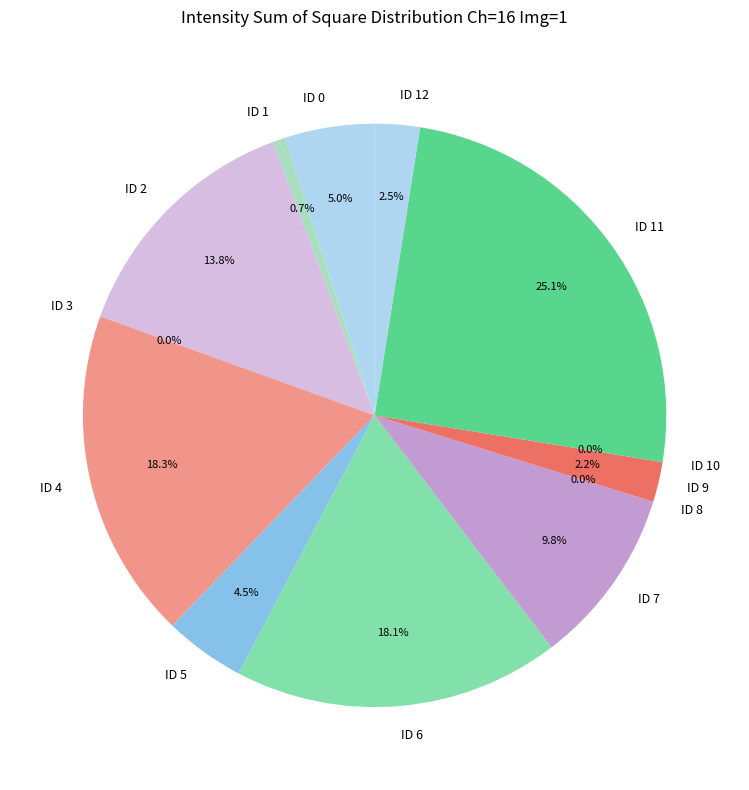

Combined, do ID 1 and ID 9 account for over 50%?

No